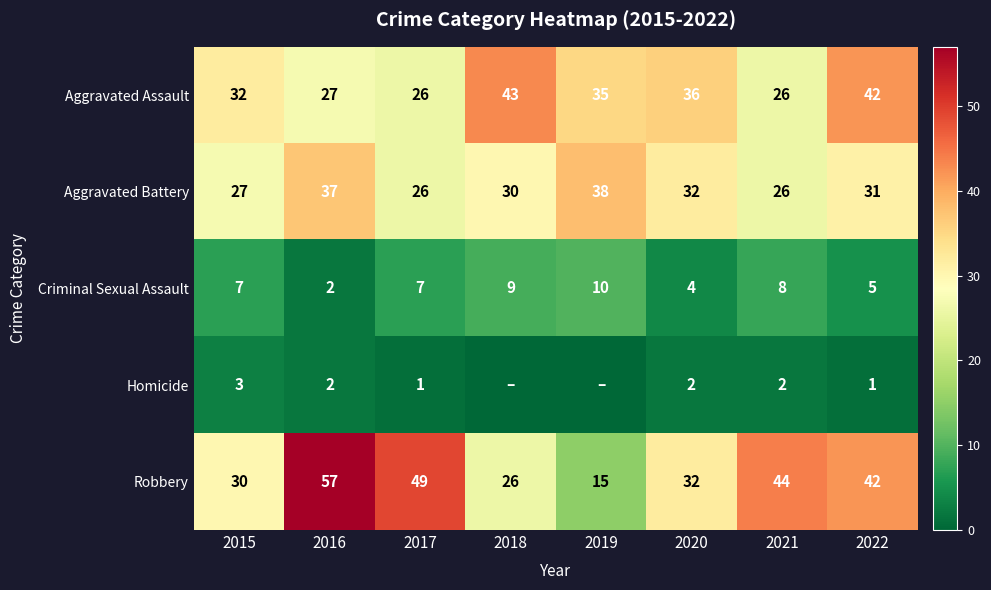

What is the total value across all series at 2021?

106